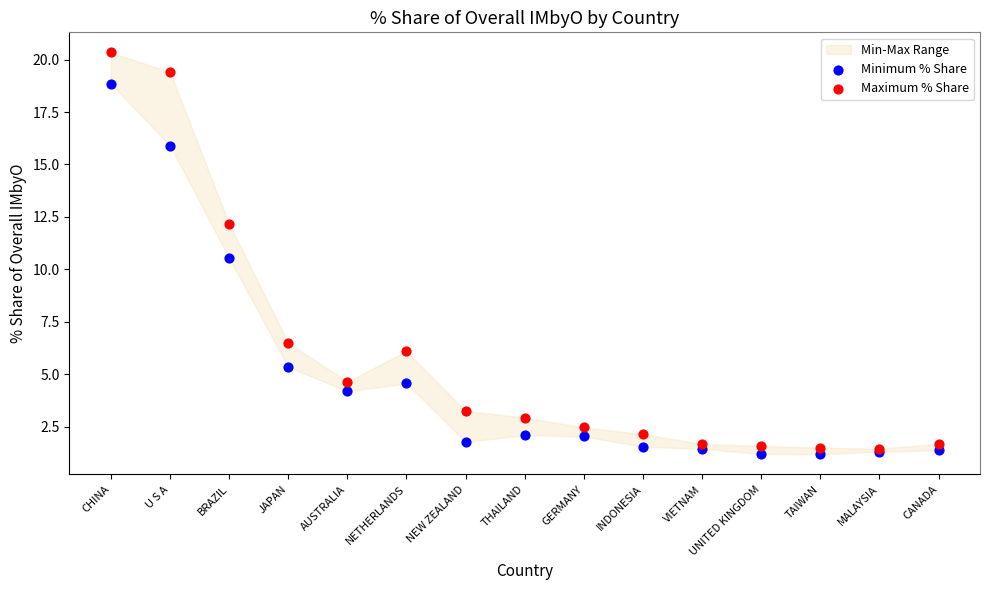

Which series reaches the minimum Y coordinate?

Minimum % Share